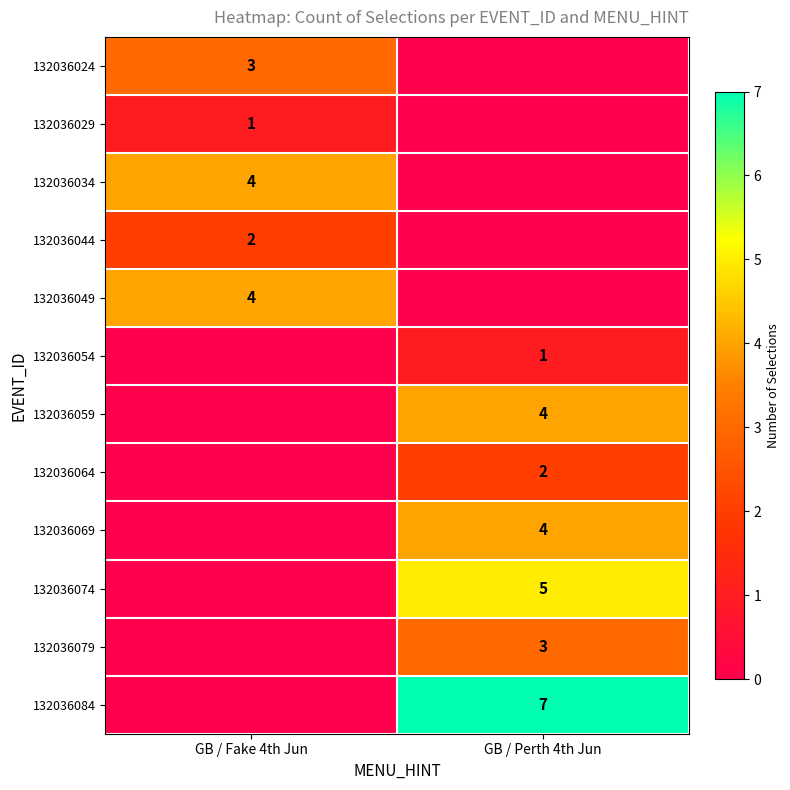

True or false: 132036044 has a value of 4 at GB / Fake 4th Jun.

False